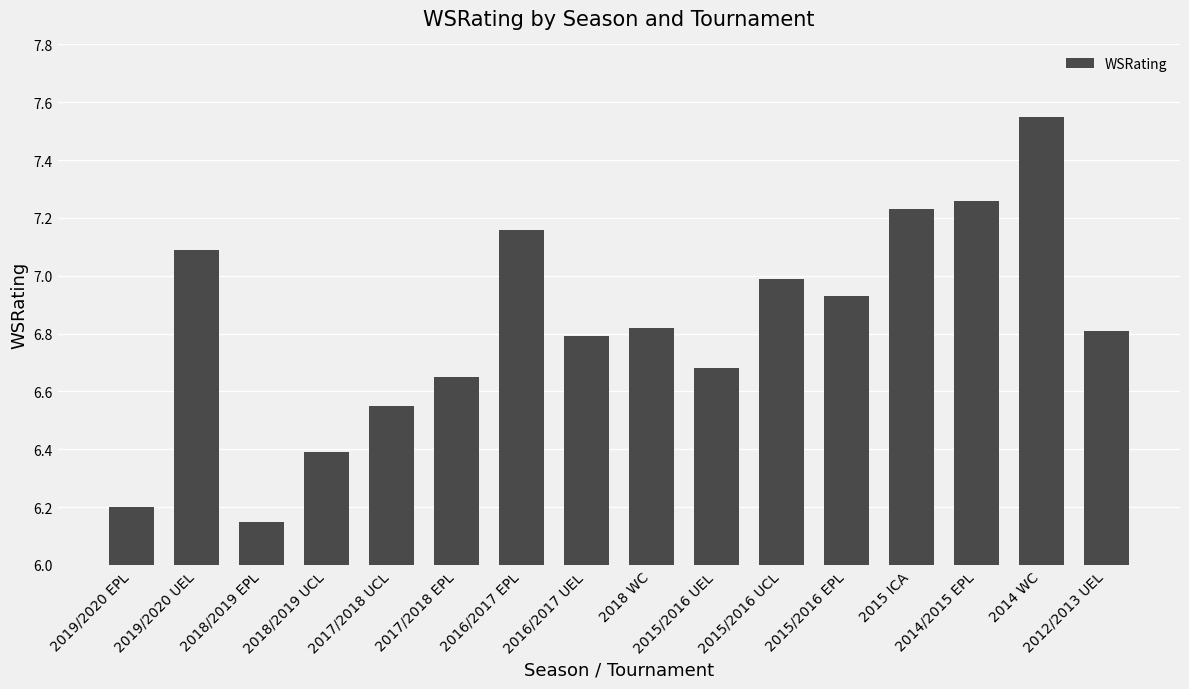

The chart shows a value of 6.8 at 2012/2013 UEL. True or false?

True